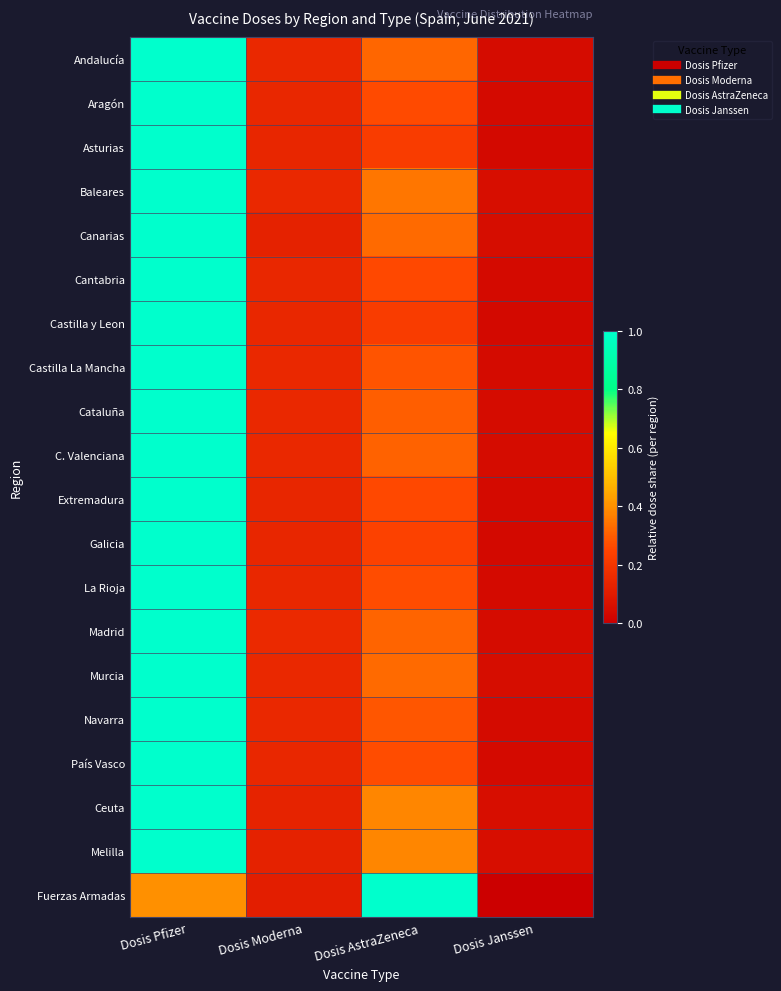

What is the difference between the highest and lowest values at Dosis Janssen?

0.1